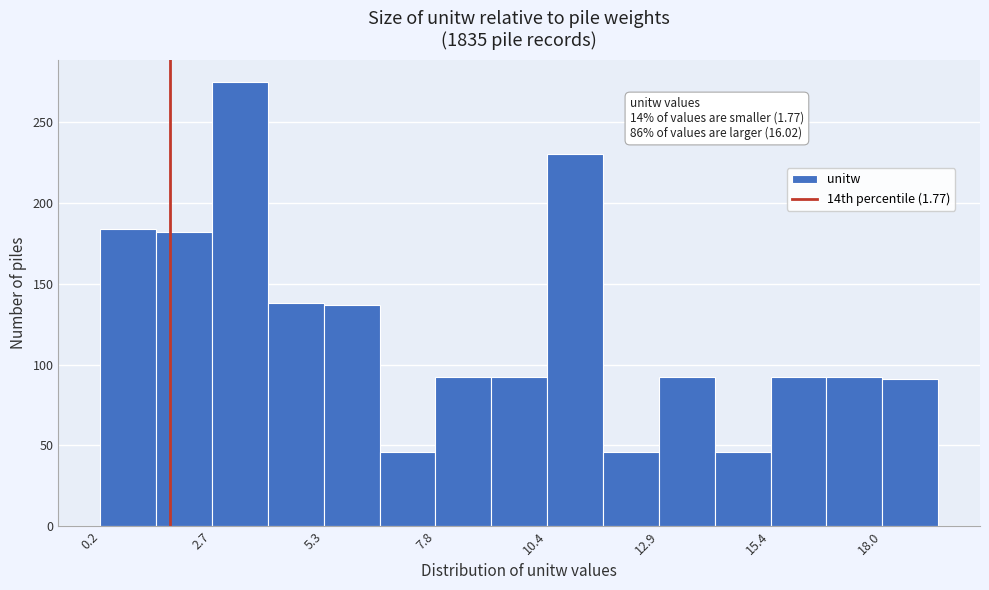

Read against the x-axis, roughly where is the centre of the tallest bar?

3.5